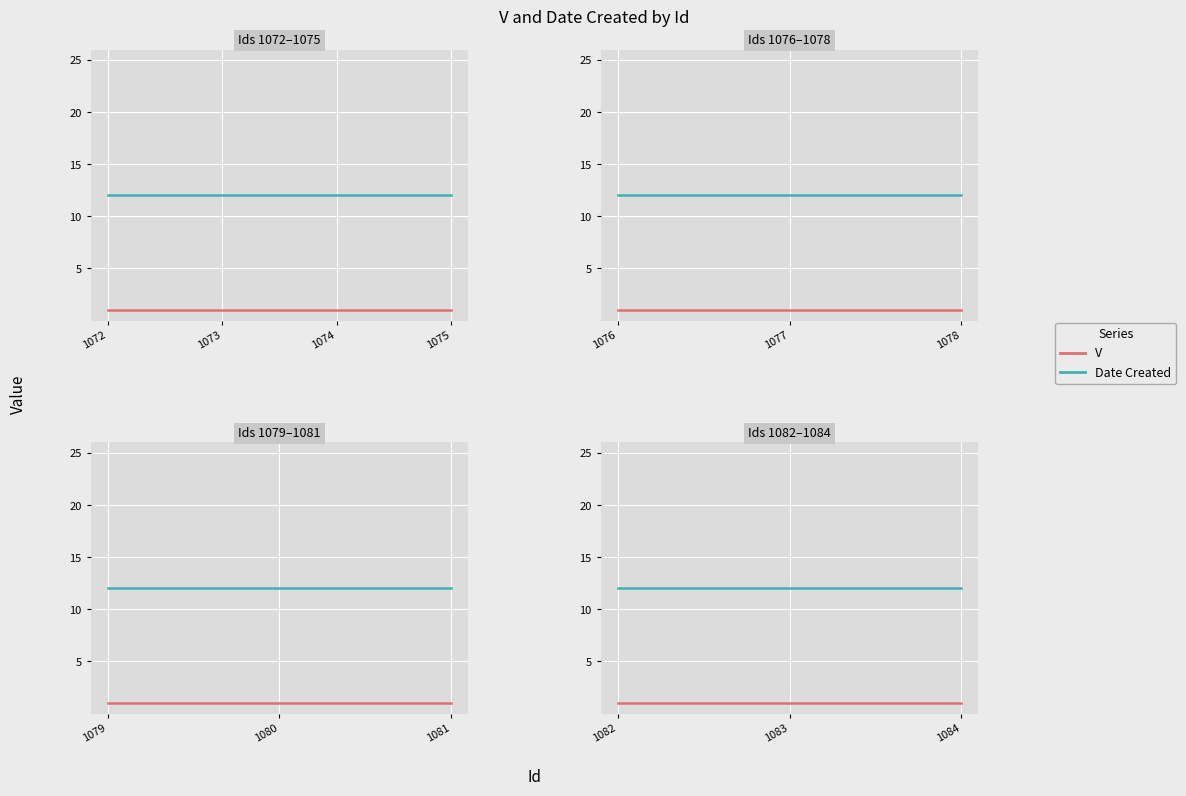

How many series are shown in this chart?

2